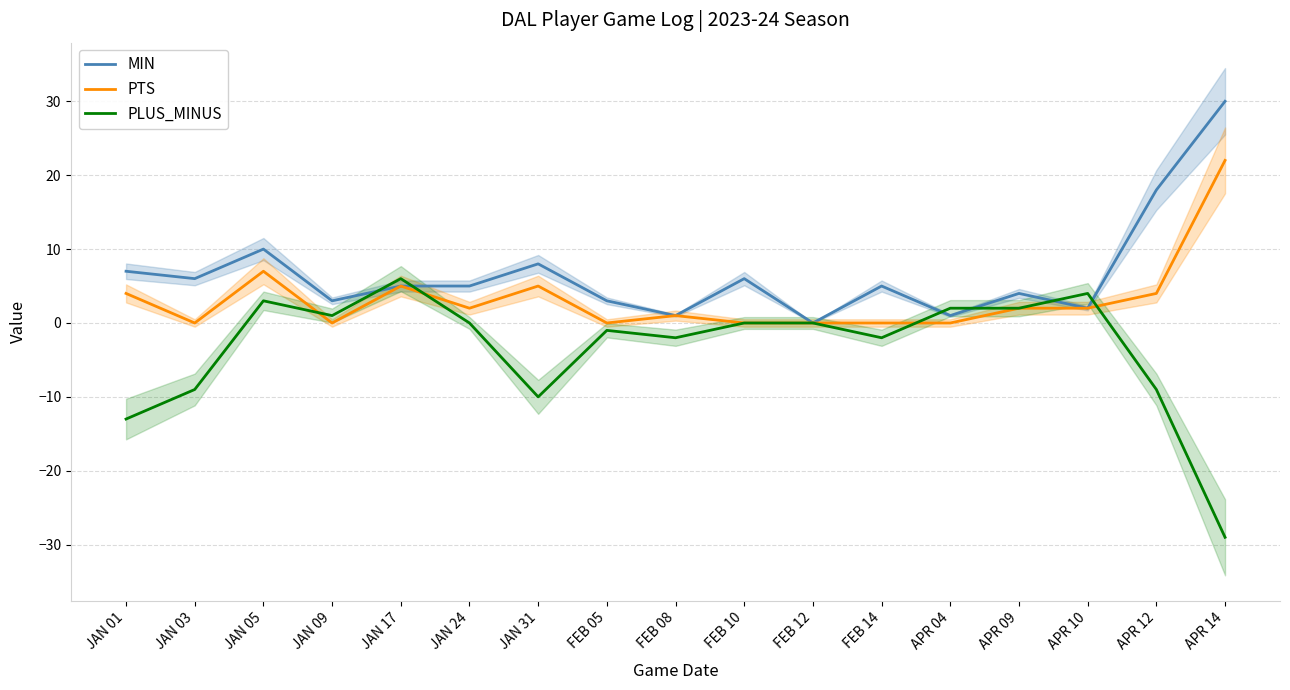

Where is the first local minimum for MIN?

JAN 03